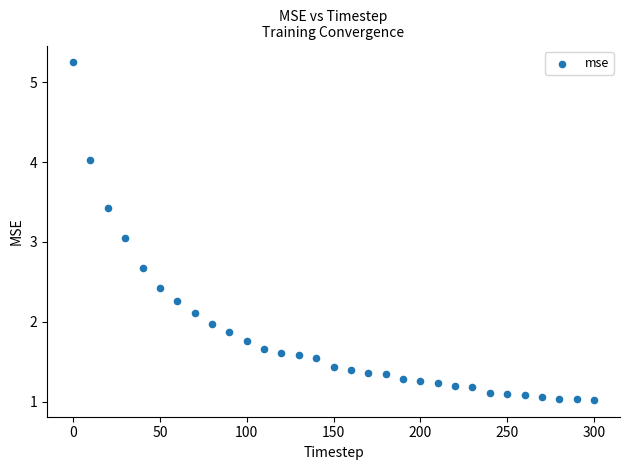

What is the range of Y values (max minus min)?

4.2